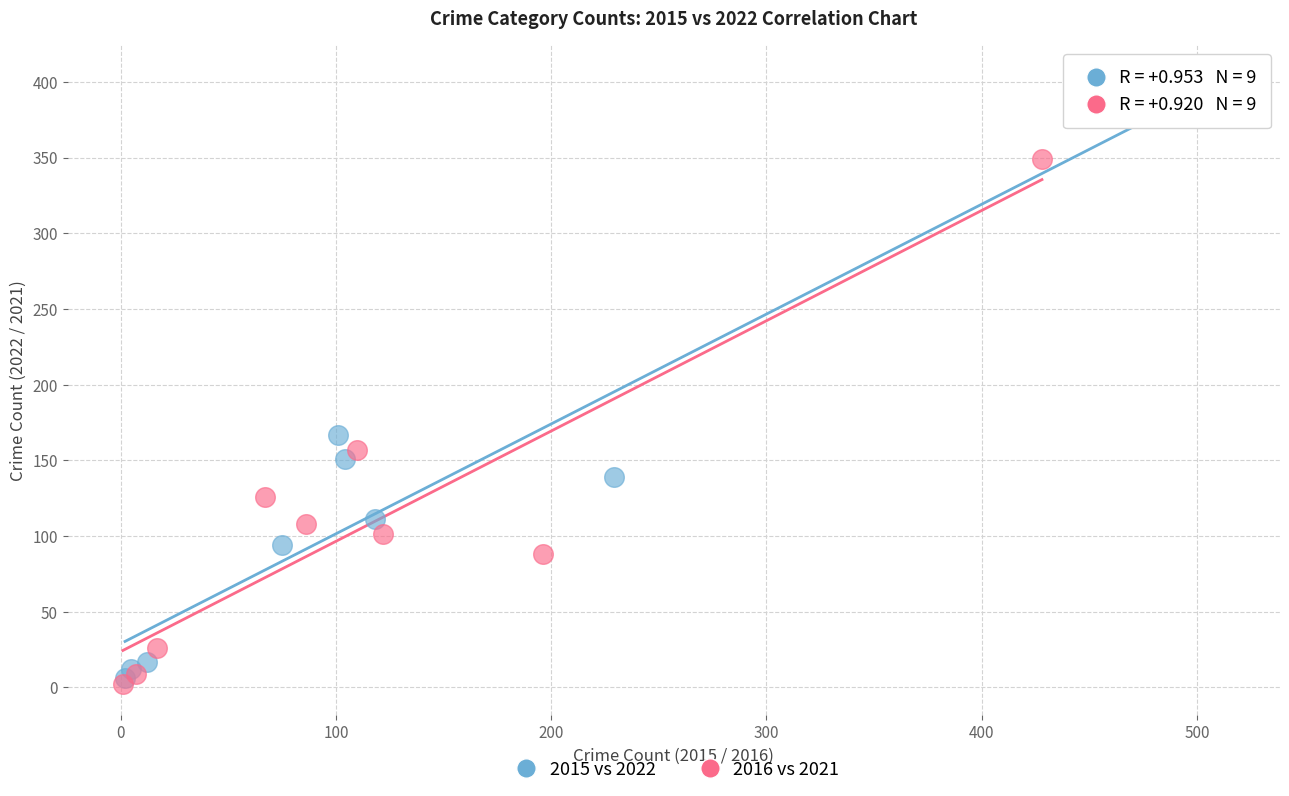

Which series has the widest spread of Y values?

2015 vs 2022